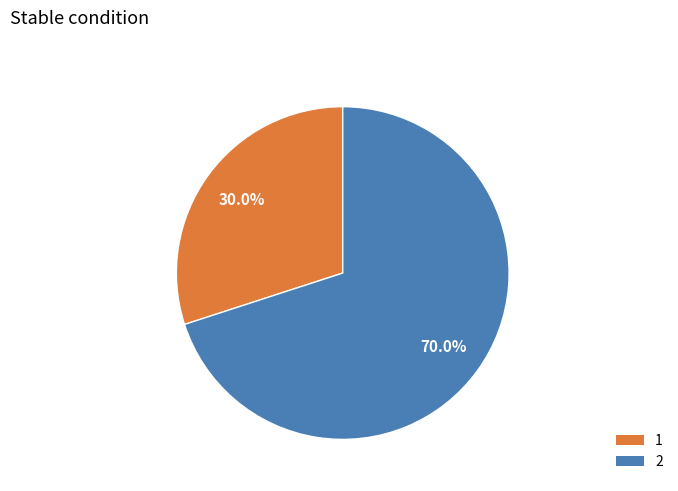

How many segments does this pie chart have?

2